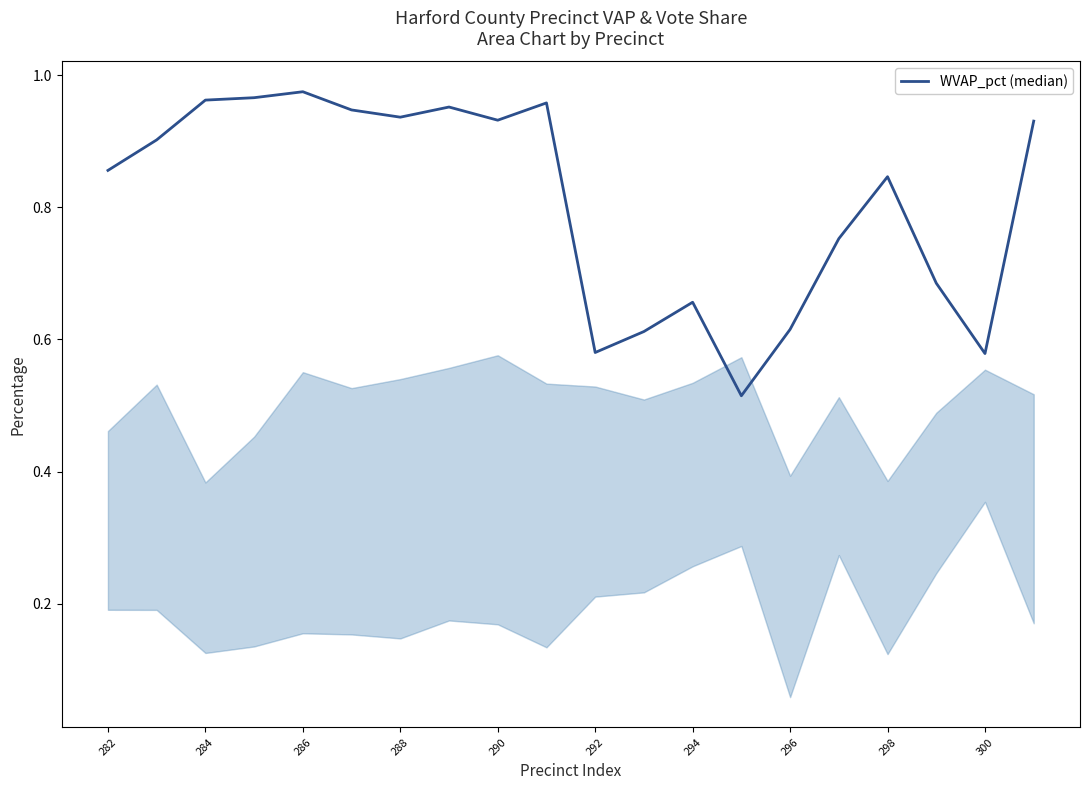

True or false: the data shows 1.0 at 294.

False